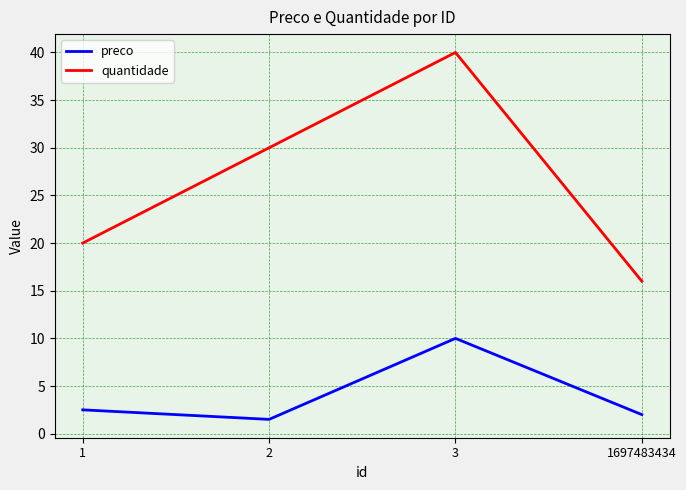

True or false: quantidade and preco intersect in this chart.

False